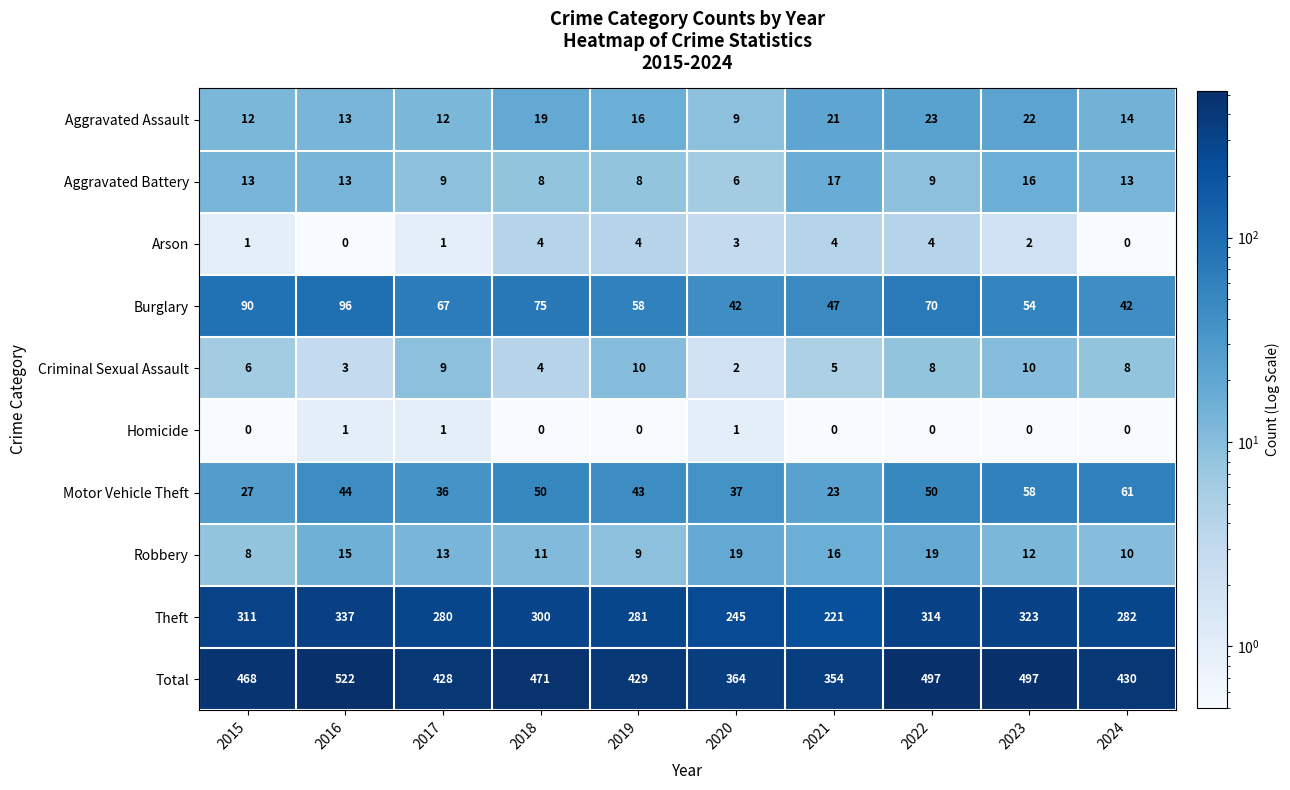

At which category is the sum across all series the highest?

2016